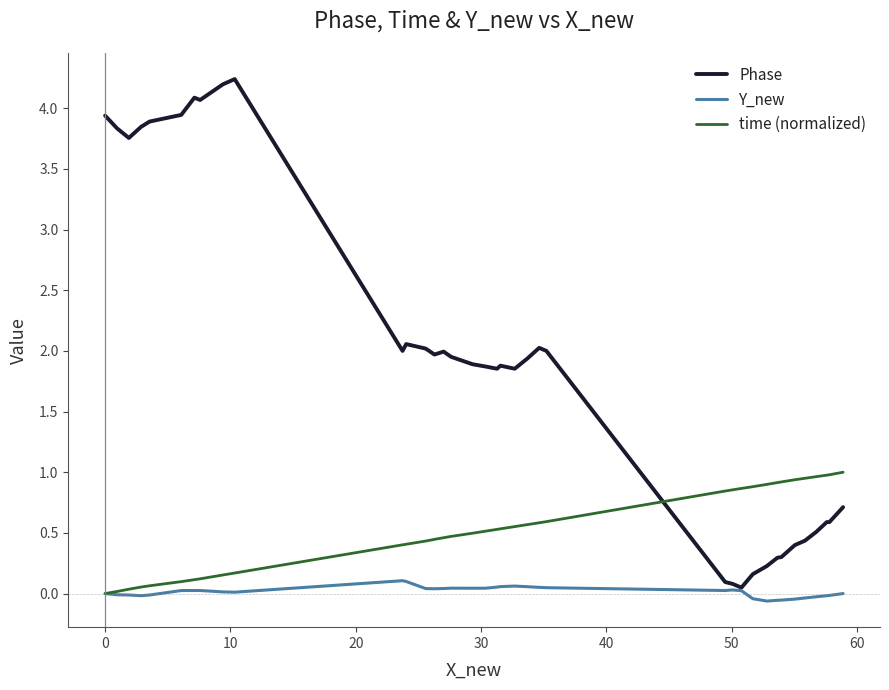

How many distinct data groups are displayed?

3